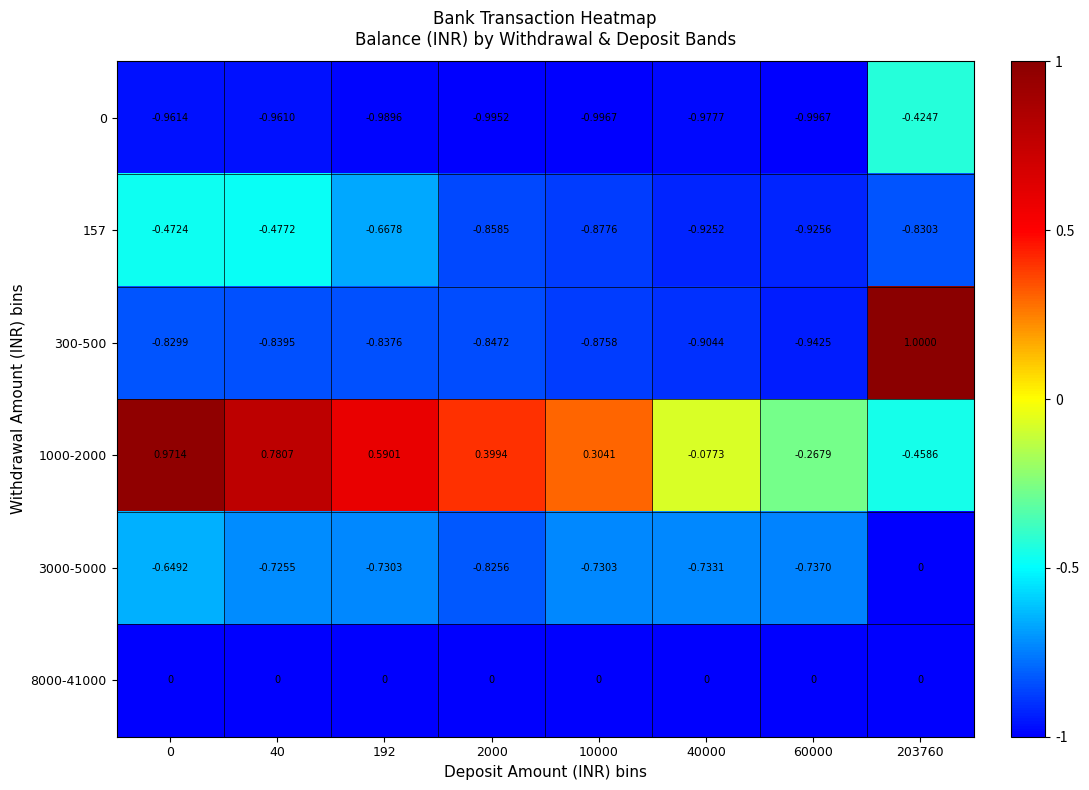

Reading left to right, what are all the values shown in this chart?

0: 0=-1.0	40=-1.0	192=-1.0	2000=-1.0	10000=-1.0	40000=-1.0	60000=-1.0	203760=-0.4
157: 0=-0.5	40=-0.5	192=-0.7	2000=-0.9	10000=-0.9	40000=-0.9	60000=-0.9	203760=-0.8
300-500: 0=-0.8	40=-0.8	192=-0.8	2000=-0.8	10000=-0.9	40000=-0.9	60000=-0.9	203760=1.0
1000-2000: 0=1.0	40=0.8	192=0.6	2000=0.4	10000=0.3	40000=-0.1	60000=-0.3	203760=-0.5
3000-5000: 0=-0.6	40=-0.7	192=-0.7	2000=-0.8	10000=-0.7	40000=-0.7	60000=-0.7	203760=0.0
8000-41000: 0=0.0	40=0.0	192=0.0	2000=0.0	10000=0.0	40000=0.0	60000=0.0	203760=0.0